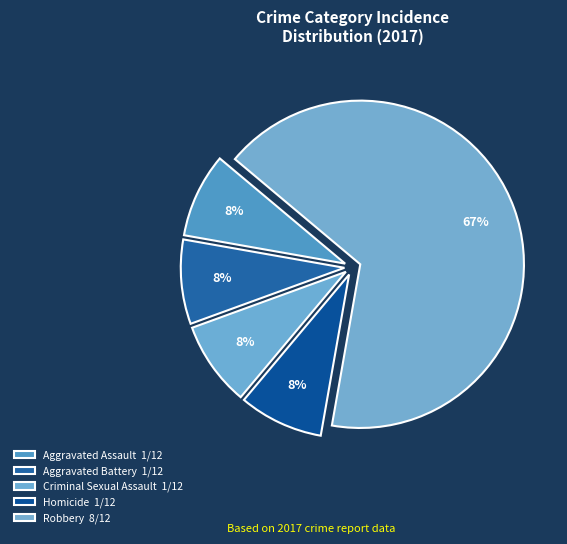

Count the number of slices in the pie.

5